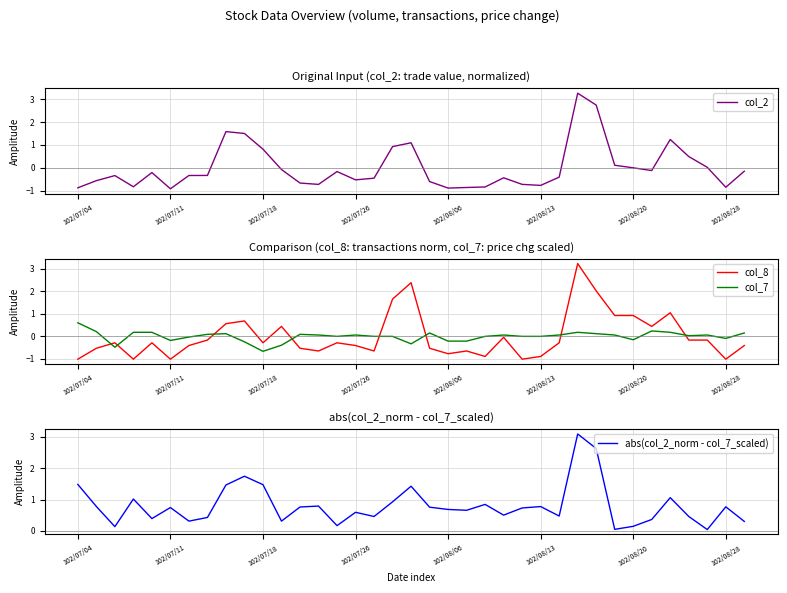

What is the maximum value for abs(col_2_norm - col_7_scaled)?

3.1